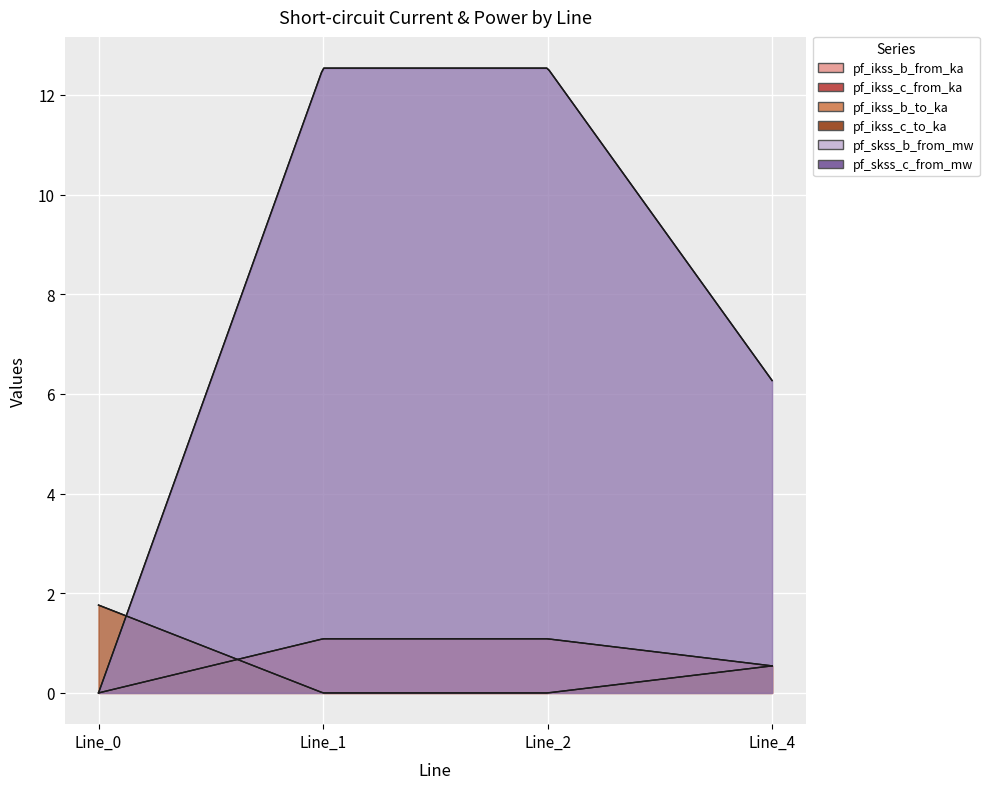

At which category is the sum across all series the highest?

Line_1